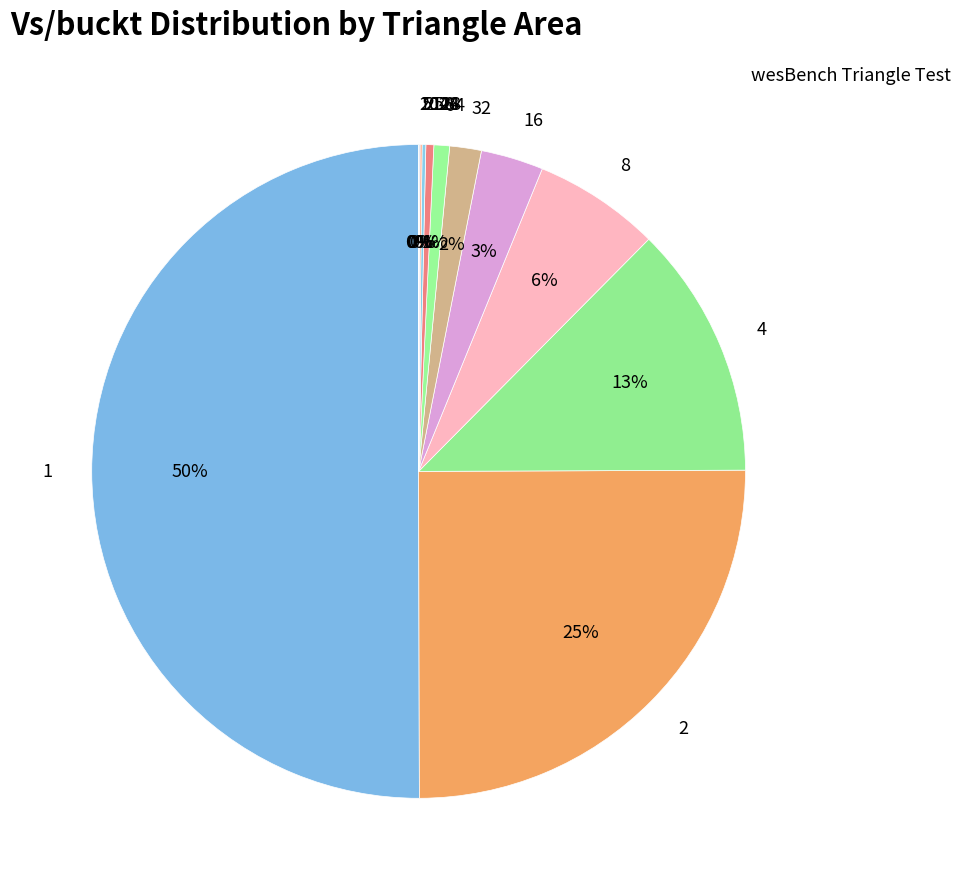

True or false: 1 accounts for 65% of the total.

False